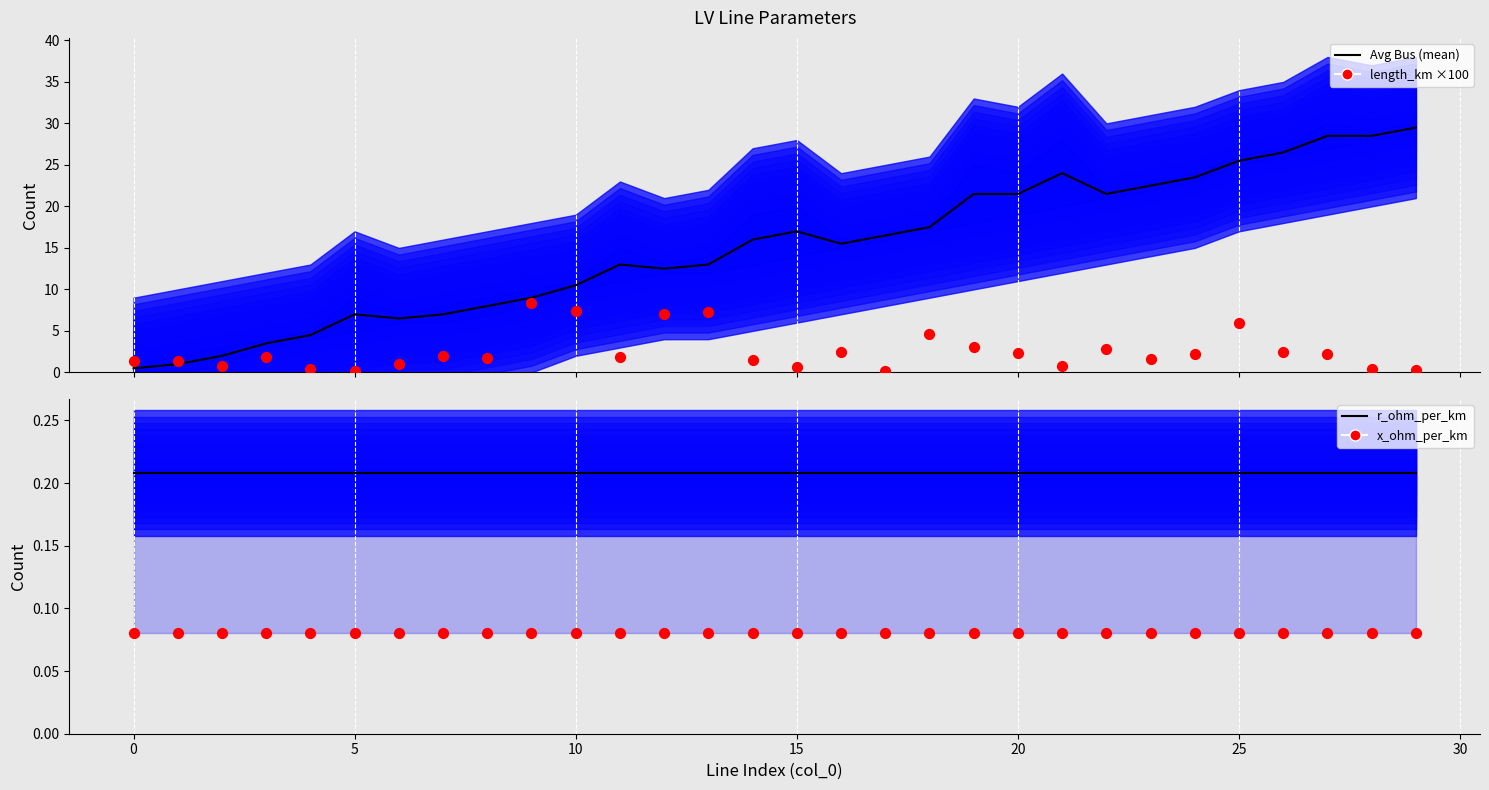

At how many categories does at least one series exceed 28?

3